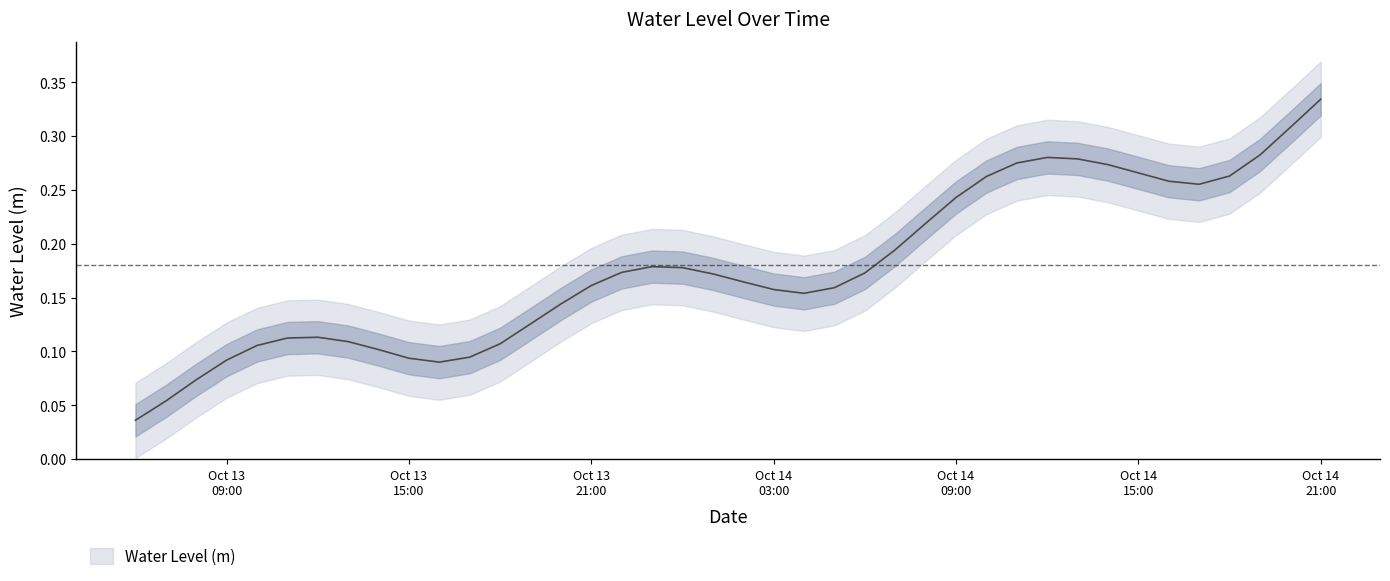

What position from the right is 2024-10-14 07:00:00?

15